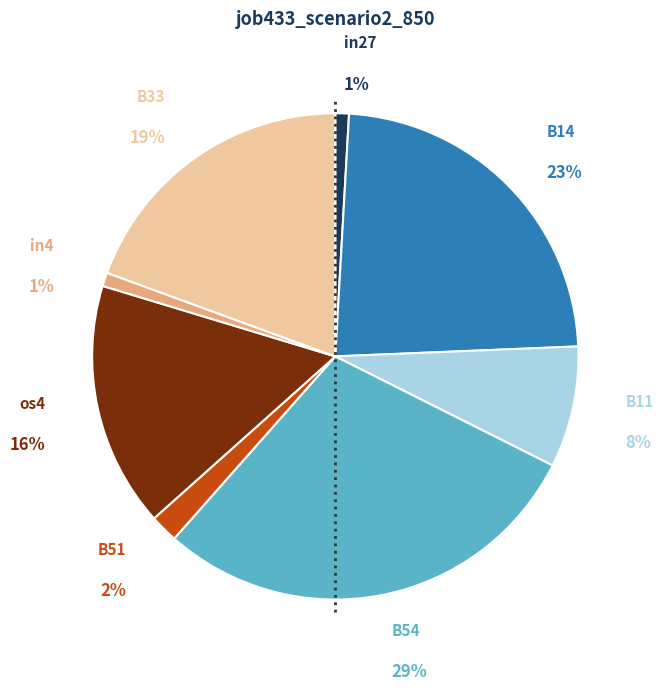

How much of the chart is everything except B51?

98.1%